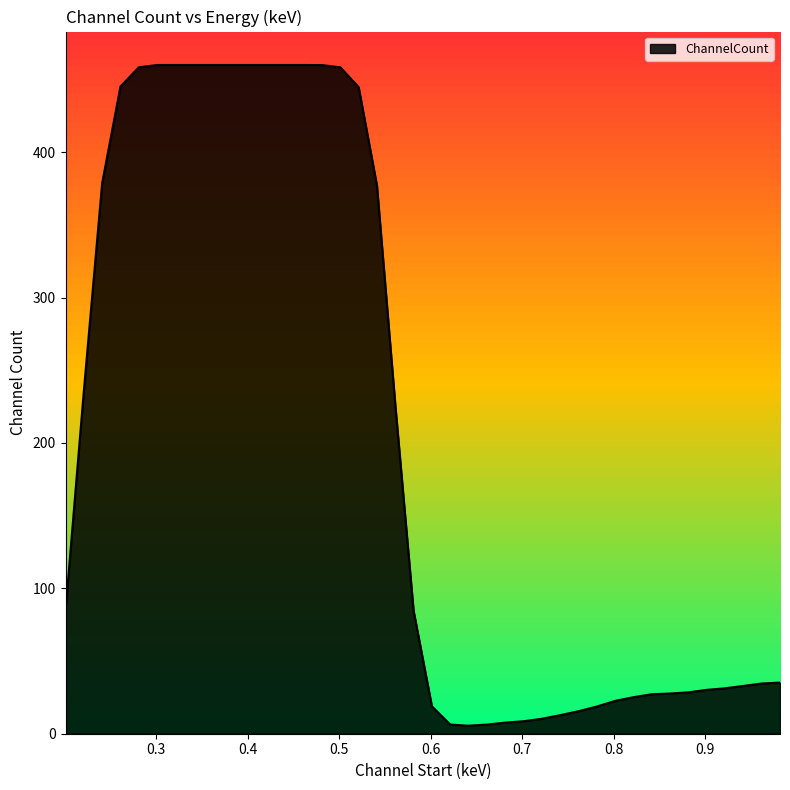

How many categories are shown in the chart?

40